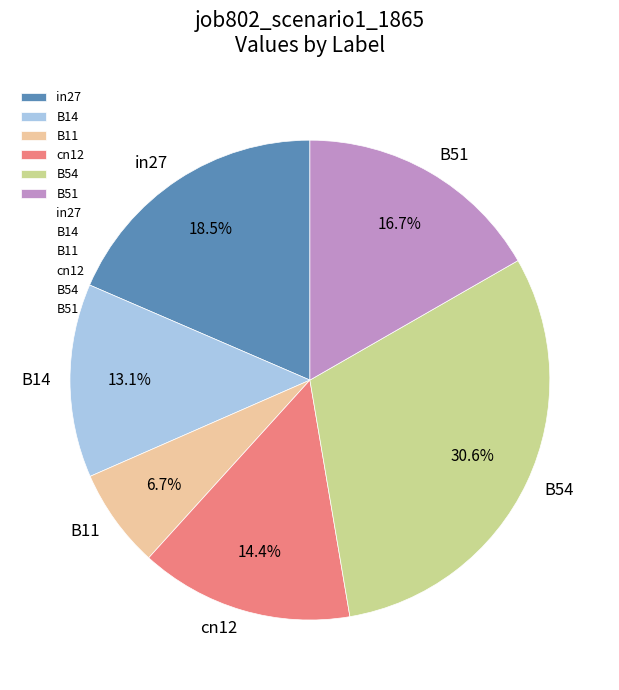

How many segments does this pie chart have?

6